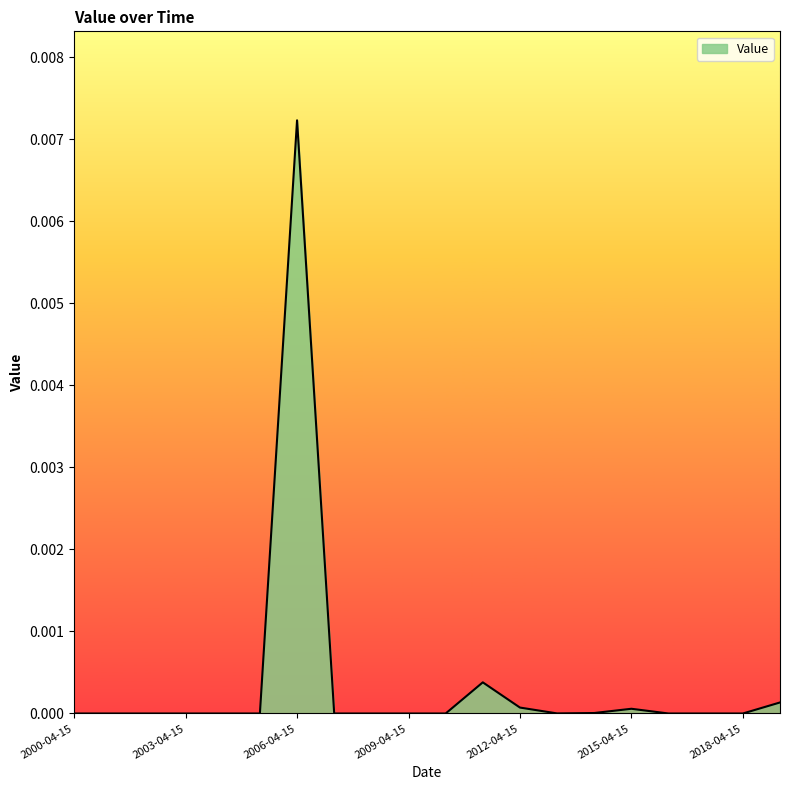

Which category has the highest value across all series?

2006-04-15